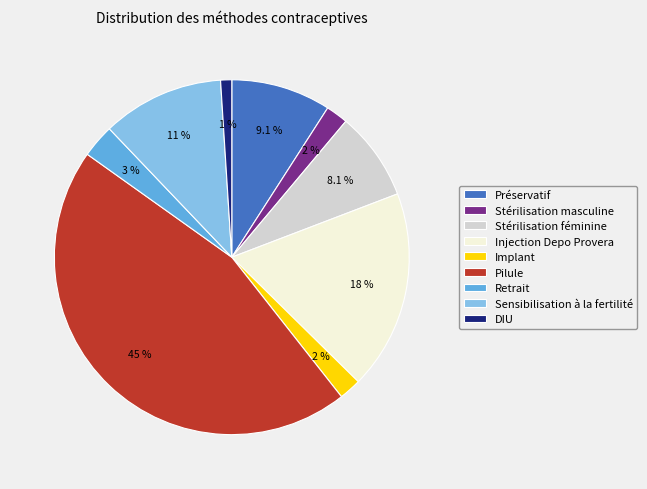

How much of the chart is everything except Stérilisation masculine?

98.0%